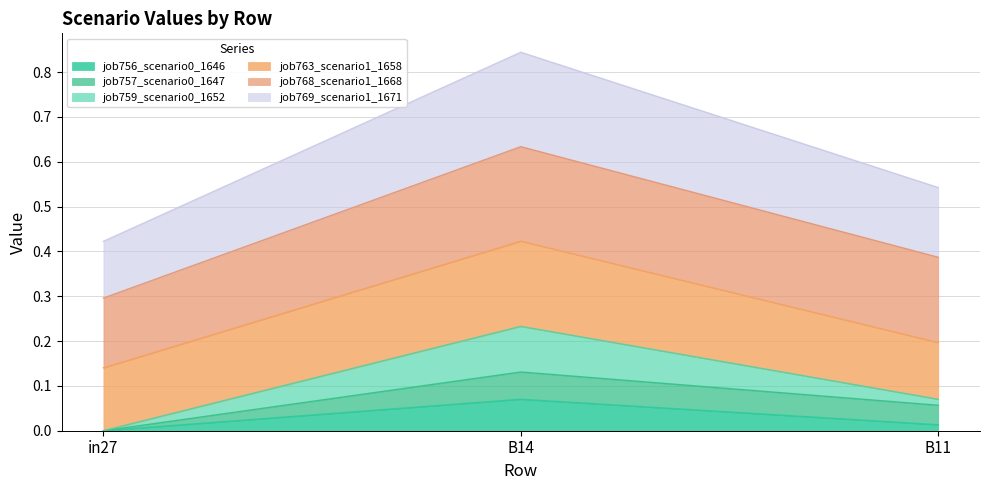

What position from the right is B14?

2